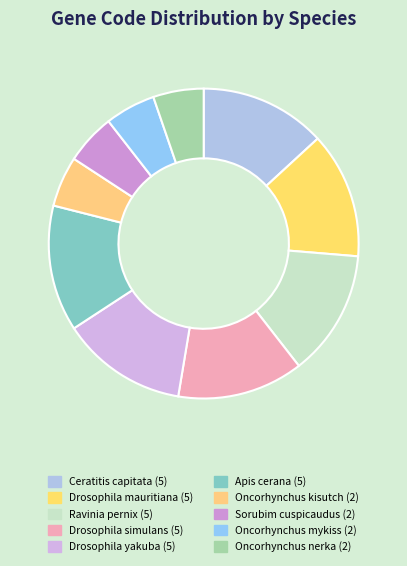

Rank the categories by value from lowest to highest.

Oncorhynchus kisutch, Sorubim cuspicaudus, Oncorhynchus mykiss, Oncorhynchus nerka, Ceratitis capitata, Drosophila mauritiana, Ravinia pernix, Drosophila simulans, Drosophila yakuba, Apis cerana